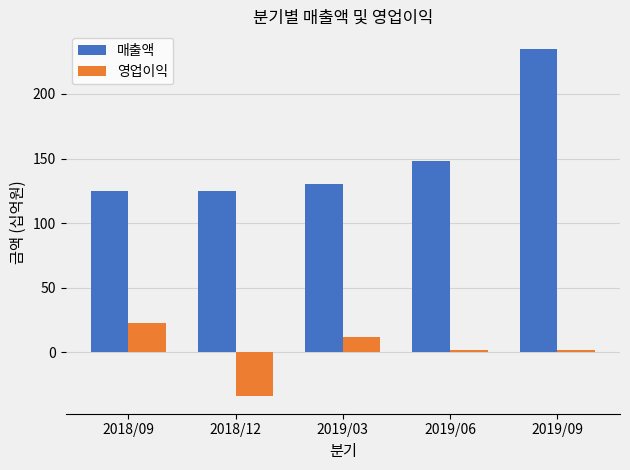

What position from the right is 2019/06?

2